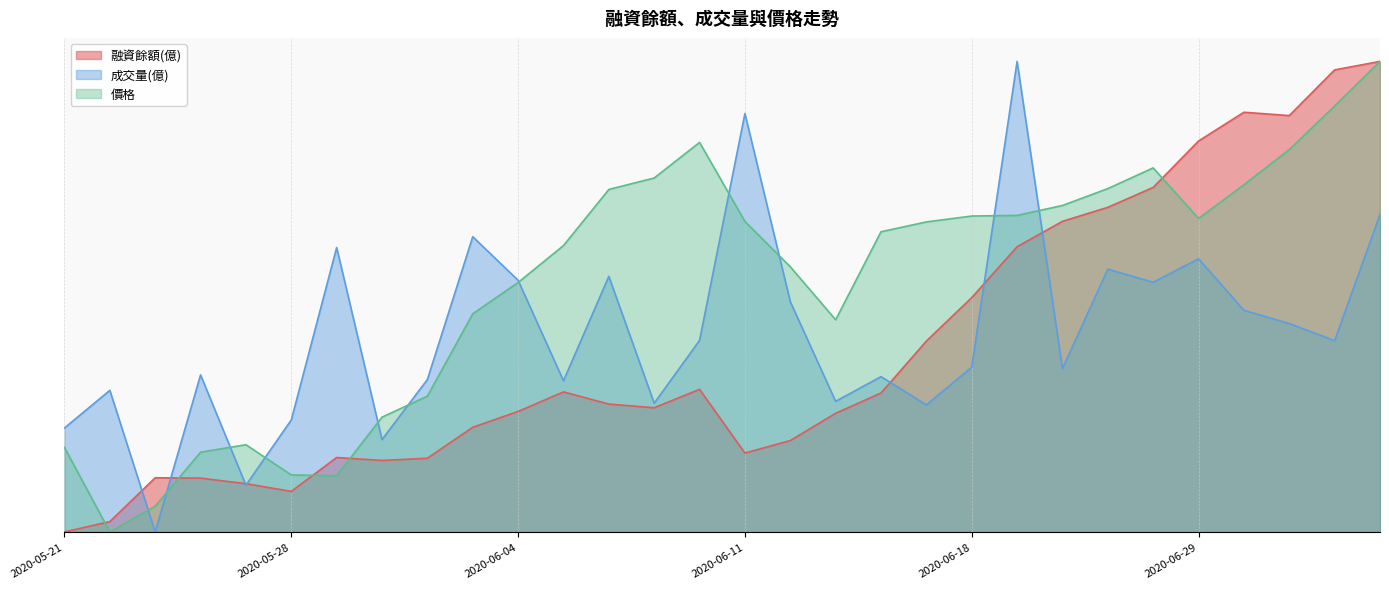

Does the chart display data point markers on the line(s)?

No